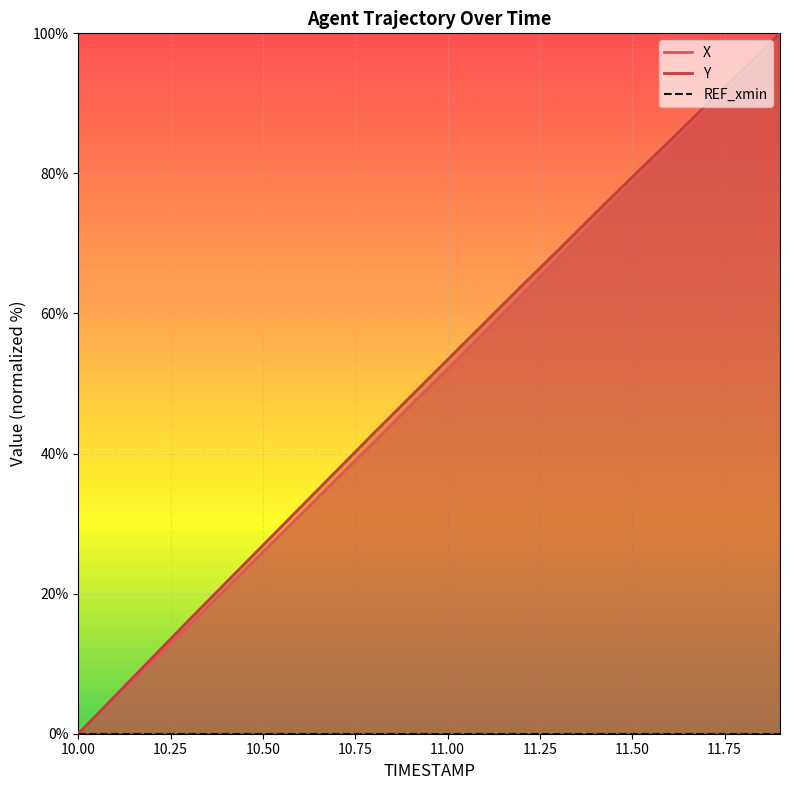

Between 10.7 and 11.3, which series saw the biggest shift?

X